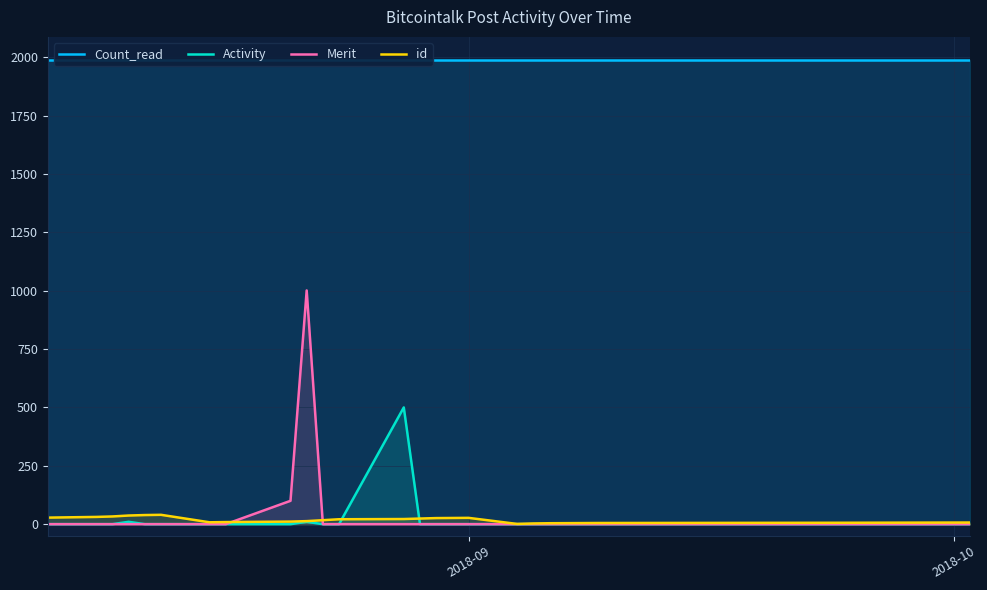

How many interior local peaks does the Activity series have?

3